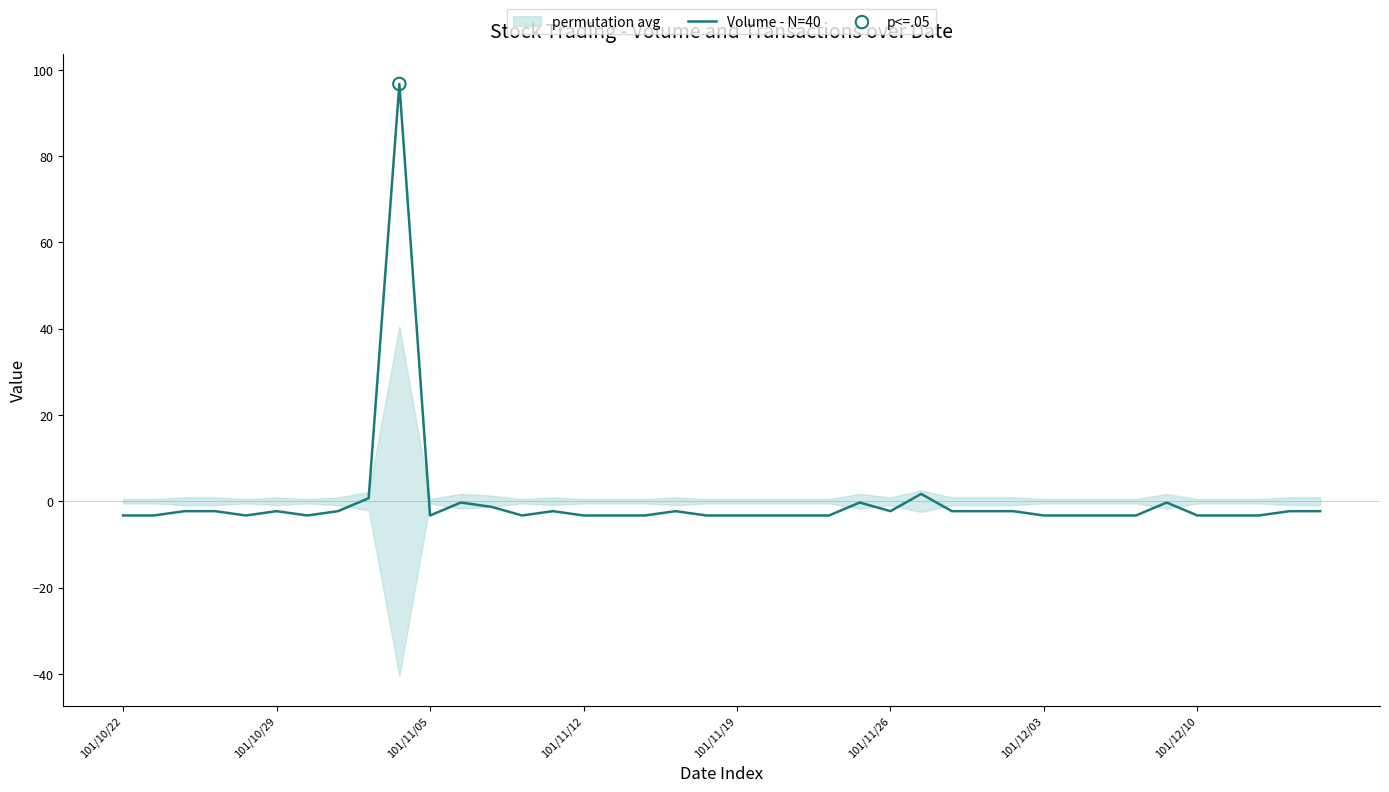

Between 28 and 38, which is larger?

28